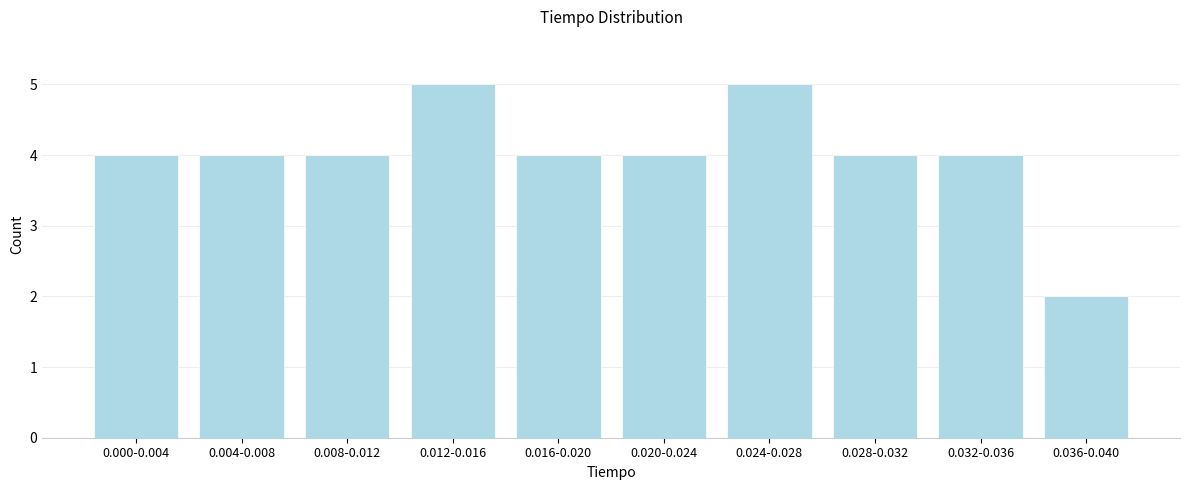

Reading left to right, transcribe all the data shown in this chart.

4	4	4	5	4	4	5	4	4	2